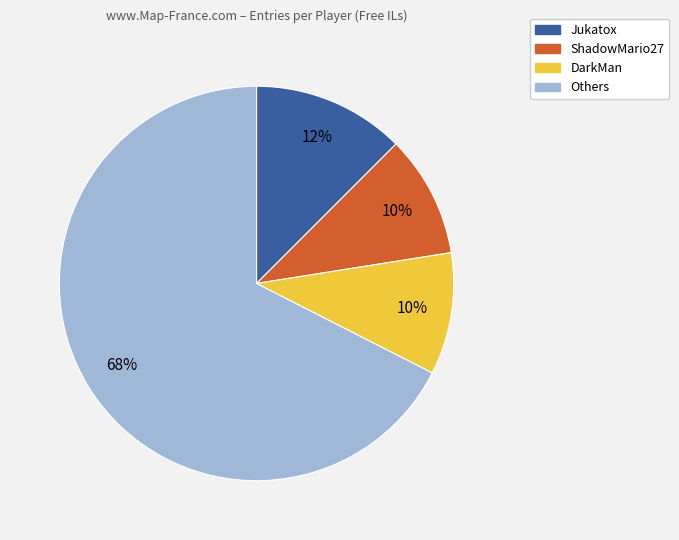

True or false: ShadowMario27 accounts for 3% of the total.

False